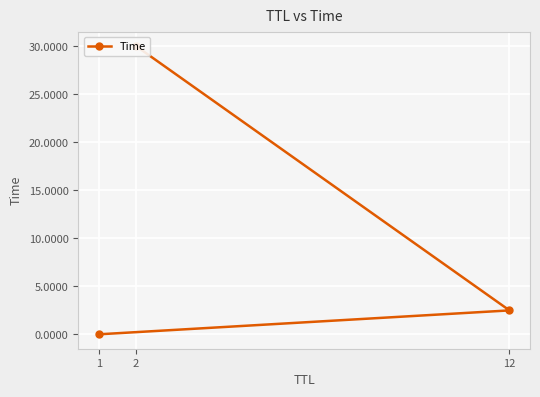

What is the difference between the values at 2 and 1?

30.0